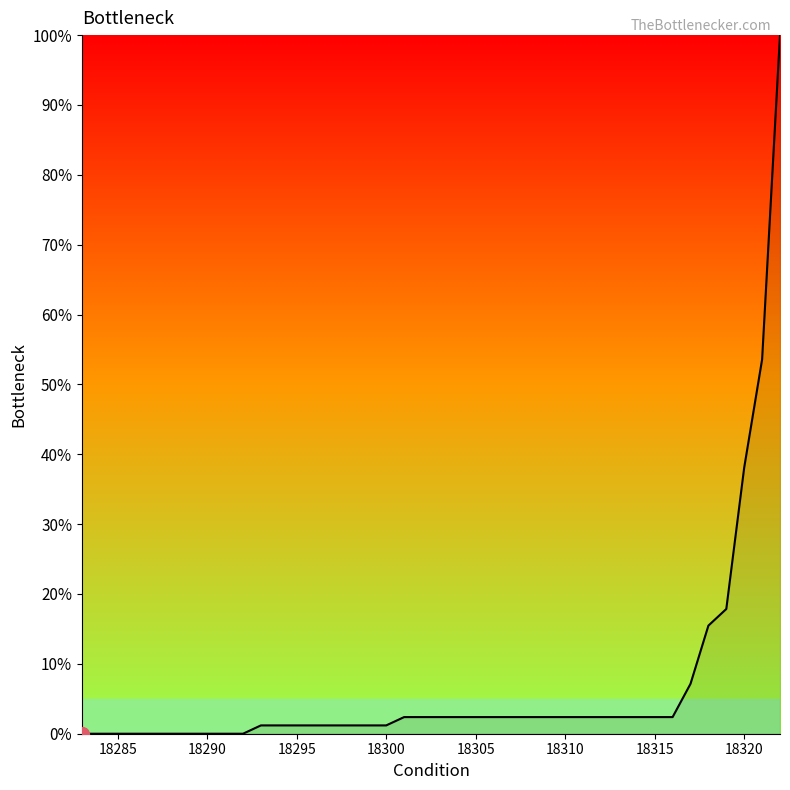

Reading left to right, extract all data points from this chart.

0.0	0.0	0.0	0.0	0.0	0.0	0.0	0.0	0.0	0.0	1.2	1.2	1.2	1.2	1.2	1.2	1.2	1.2	2.4	2.4	2.4	2.4	2.4	2.4	2.4	2.4	2.4	2.4	2.4	2.4	2.4	2.4	2.4	2.4	7.1	15.5	17.9	38.1	53.6	100.0